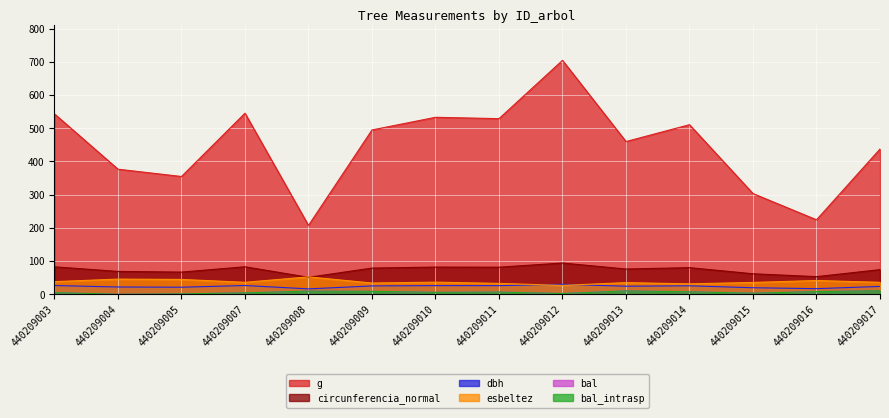

At which label does dbh reach its peak?

440209012